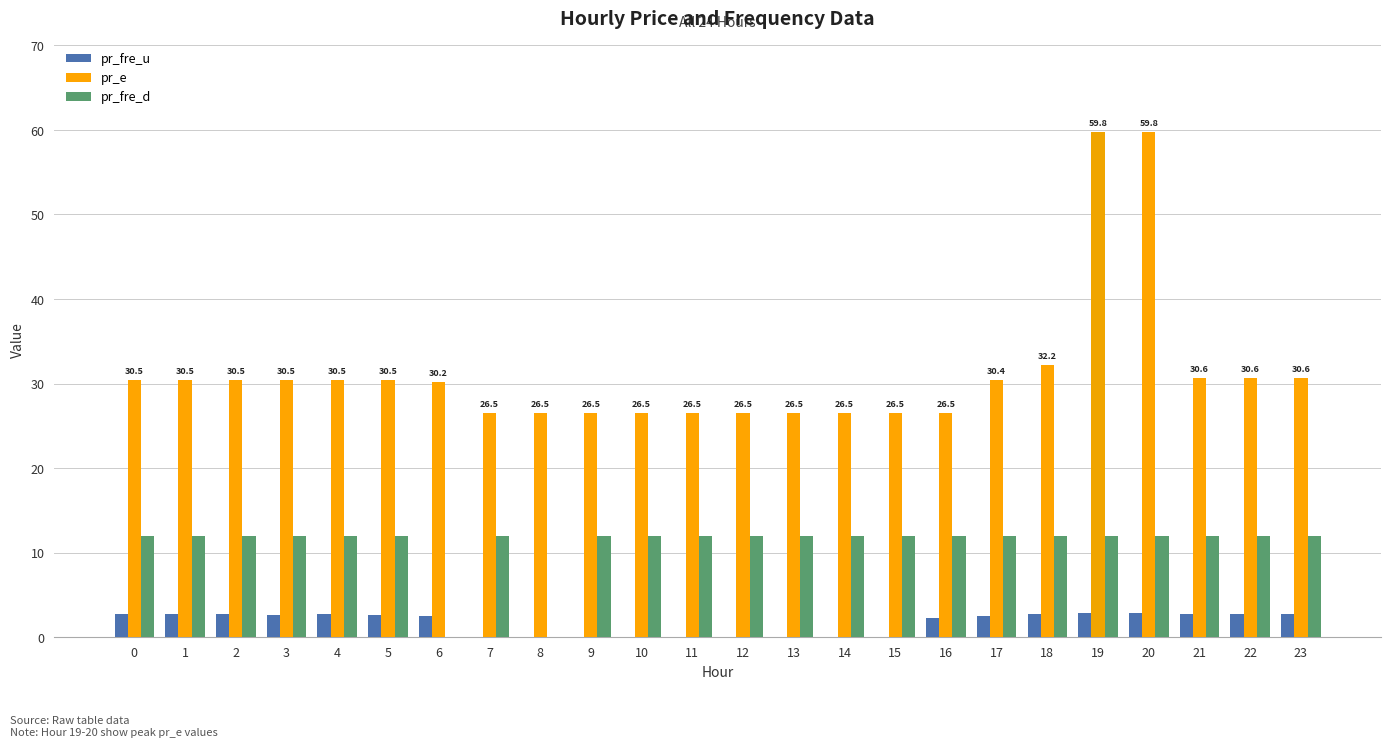

What is the total value across all series at 3?

45.1